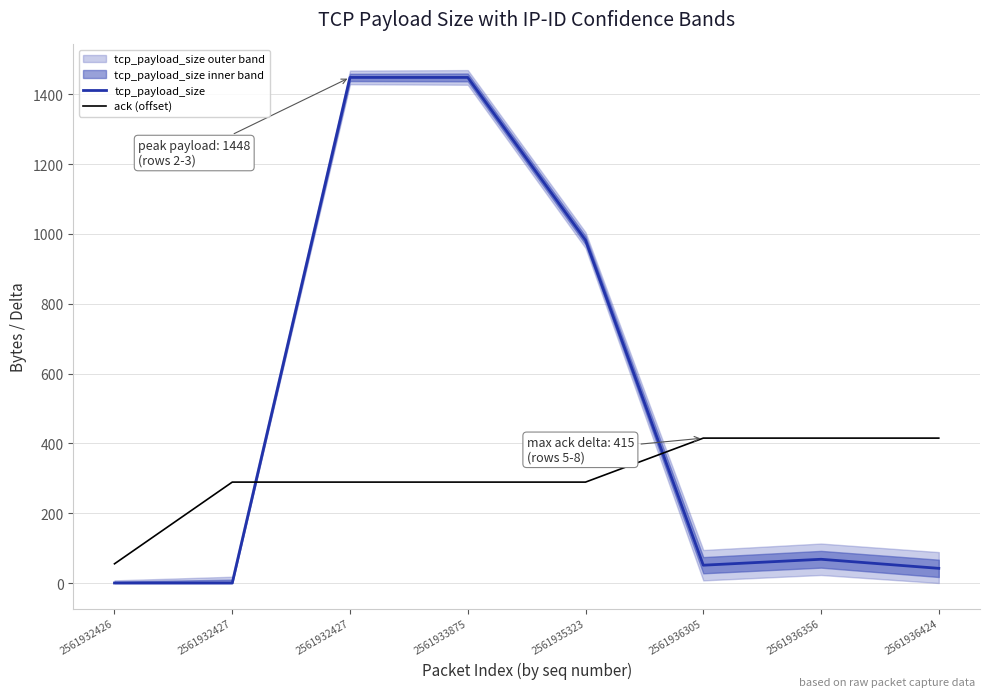

Which category has the lowest value across all series?

2561932426